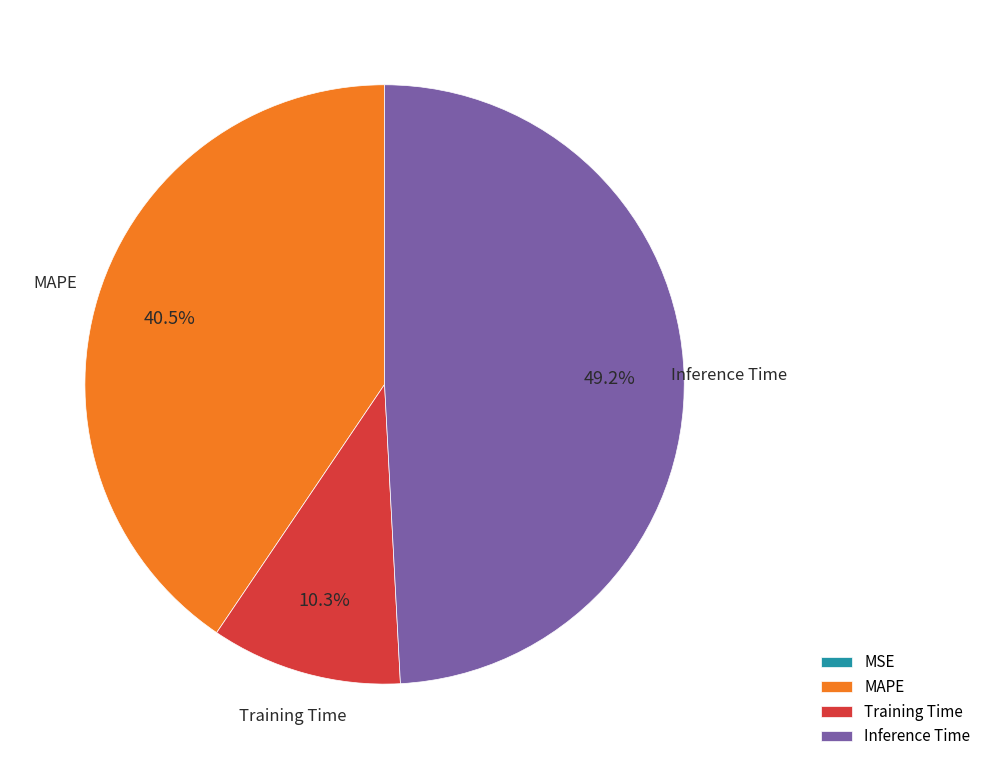

Which has a higher value, MAPE or Training Time?

MAPE